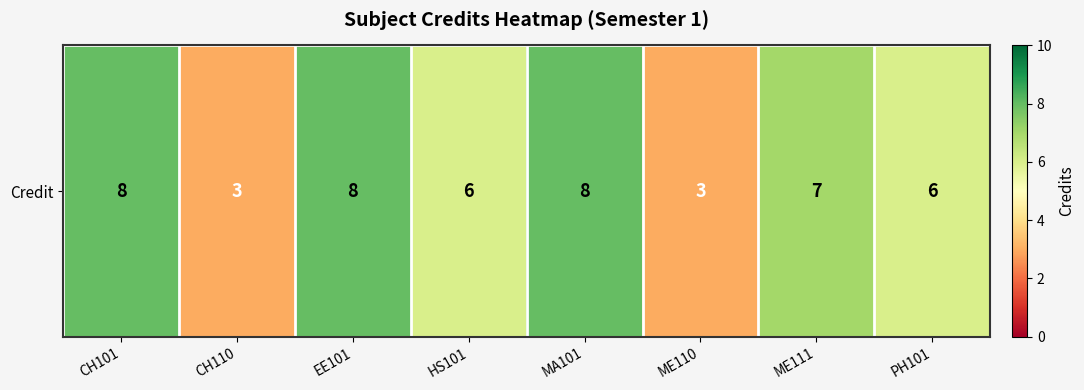

At which label is the value closest to 5?

HS101